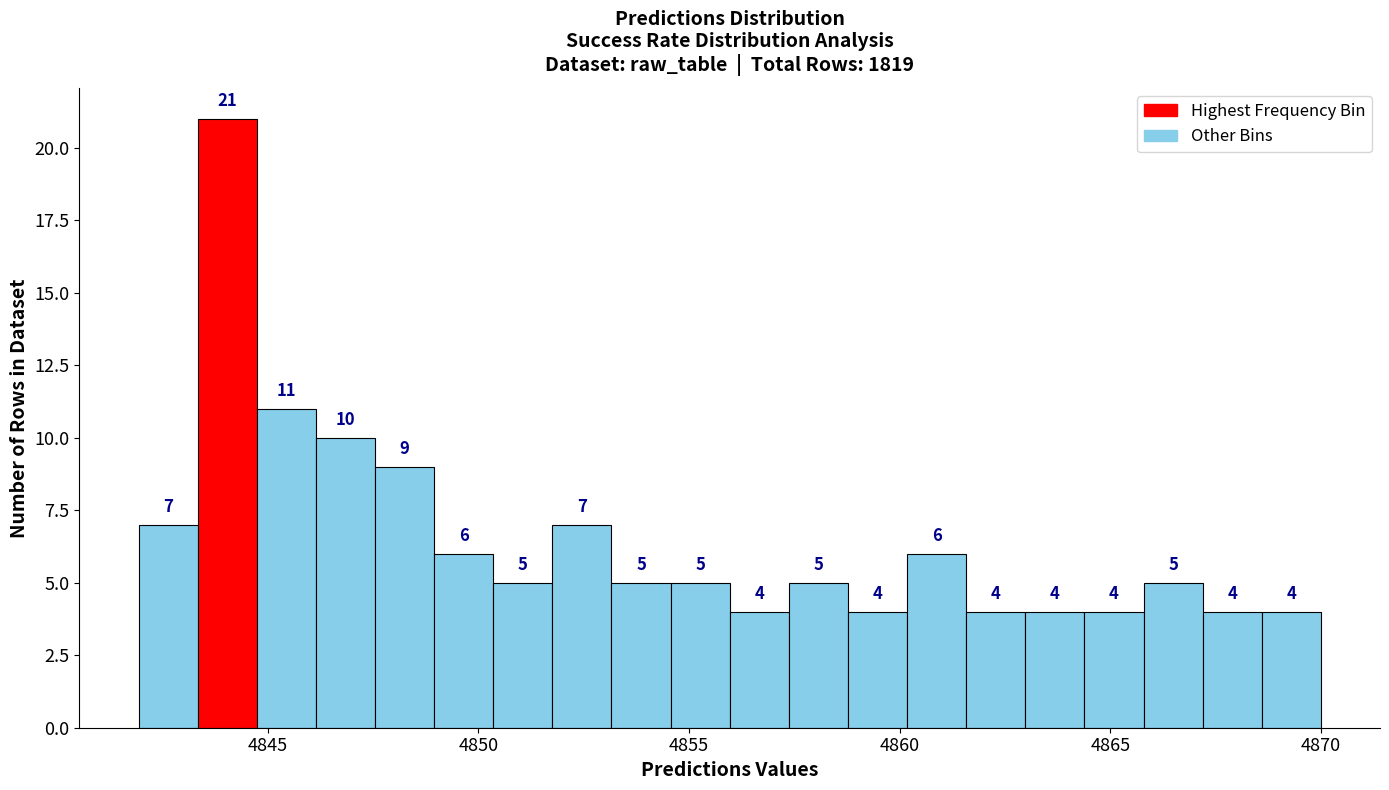

Around what value on the x-axis is the tallest bar? Give the approximate position of its centre, as read against the axis.

4844.0